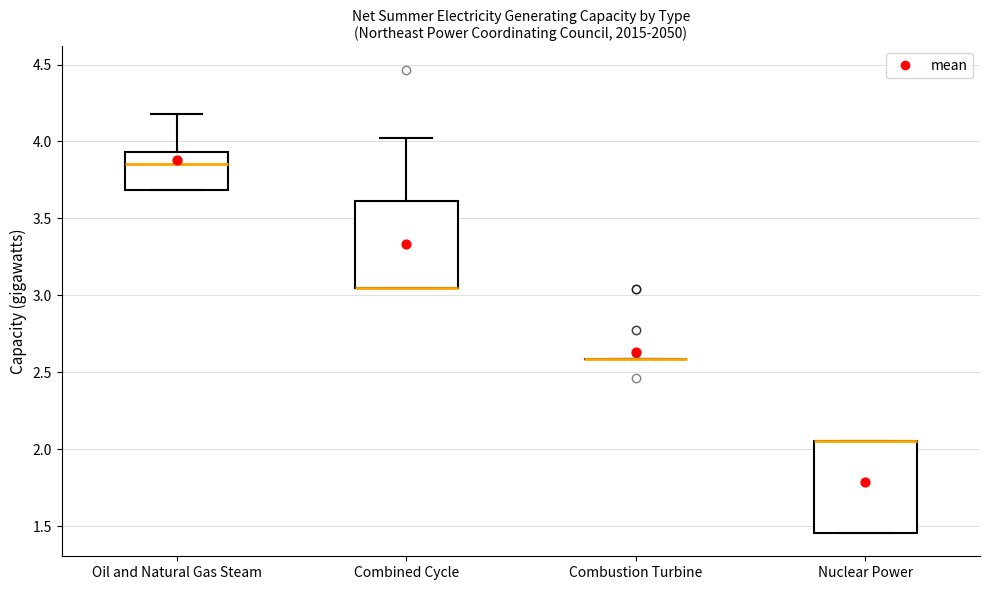

Reading left to right, transcribe this box plot: for each box, give where its median line is, the range the box spans, and where its two whiskers end, as read against the y-axis. The values are not printed on the chart, so give them approximately, as read against the axis.

Oil and Natural Gas Steam: median 3.85, box 3.70 to 3.95, whiskers 3.70 to 4.20
Combined Cycle: median 3.05 (drawn on the box's lower edge), box 3.05 to 3.60, whiskers 3.05 to 4.00
Combustion Turbine: box collapsed to a line at 2.60, whiskers 2.60 to 2.60
Nuclear Power: median 2.05 (drawn on the box's upper edge), box 1.45 to 2.05, whiskers 1.45 to 2.05